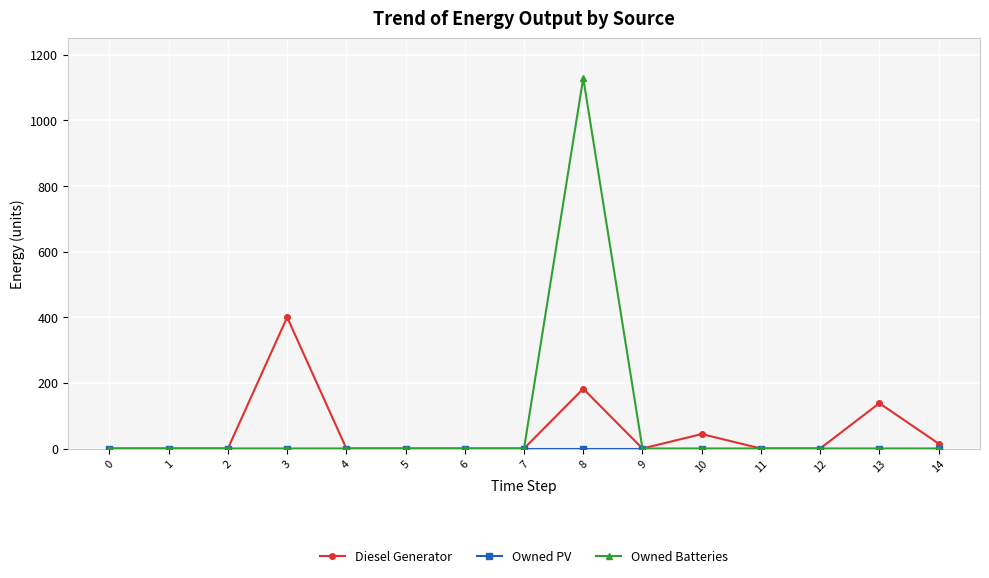

True or false: Diesel Generator has more than 1 points higher than both neighbors.

True